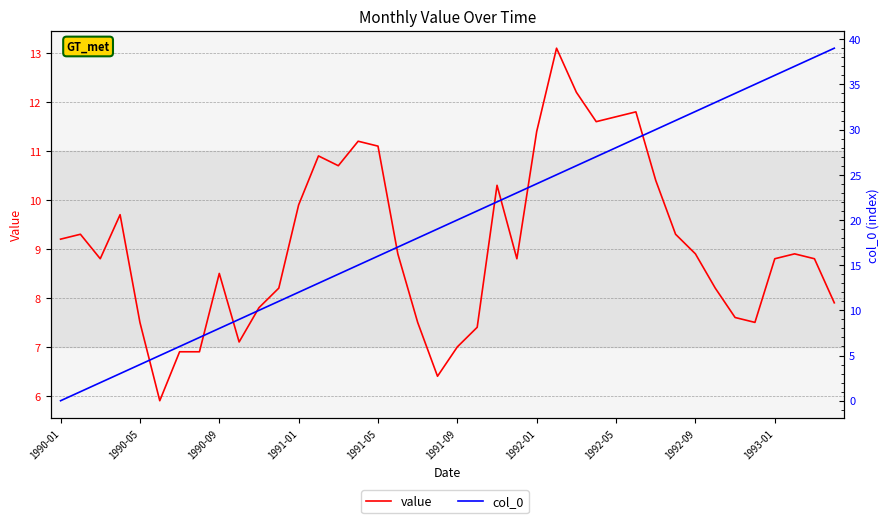

Does the chart display data point markers on the line(s)?

No